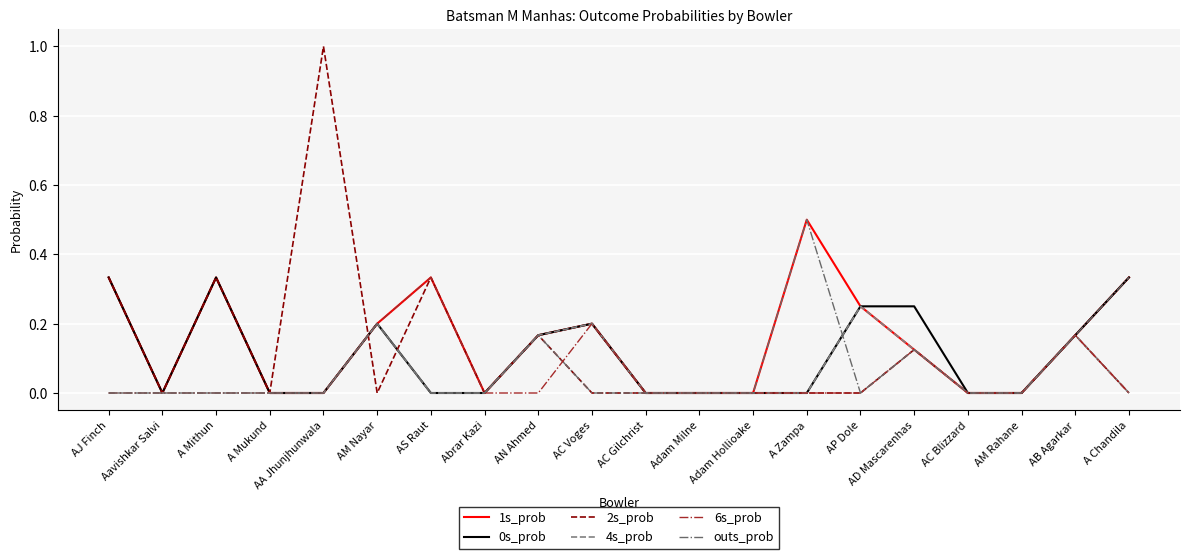

What position from the left is AC Voges?

10